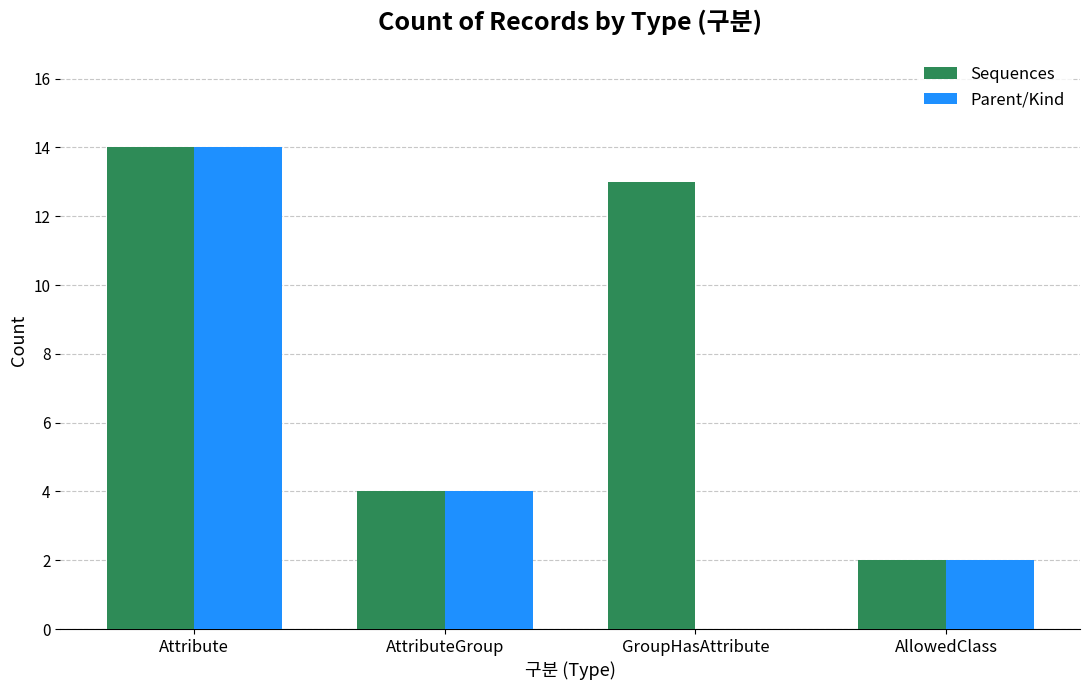

How many data points does each series have?

4